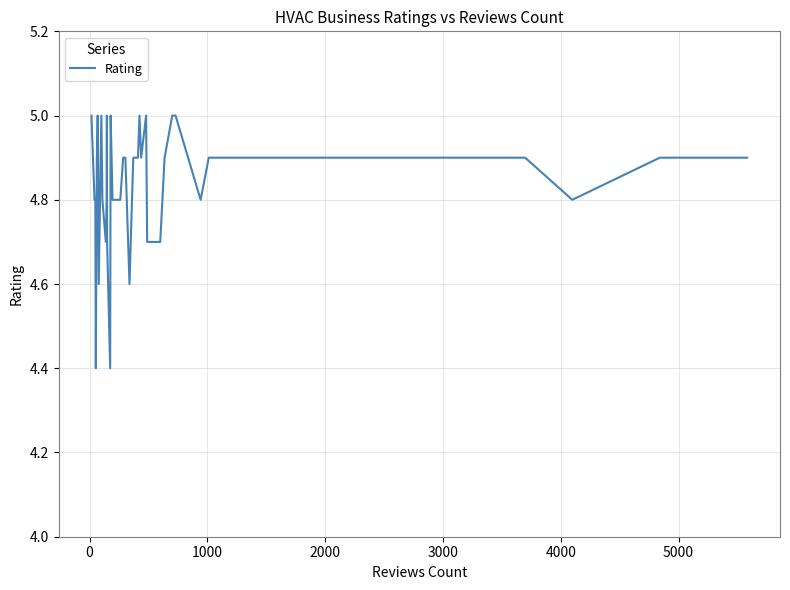

What is the greatest value displayed?

5.0